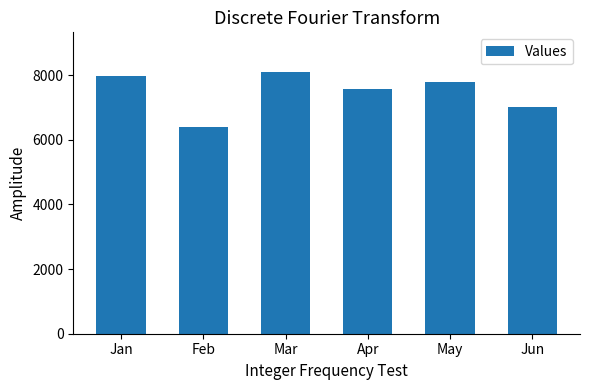

List the labels in order of value, largest first.

Mar, Jan, May, Apr, Jun, Feb